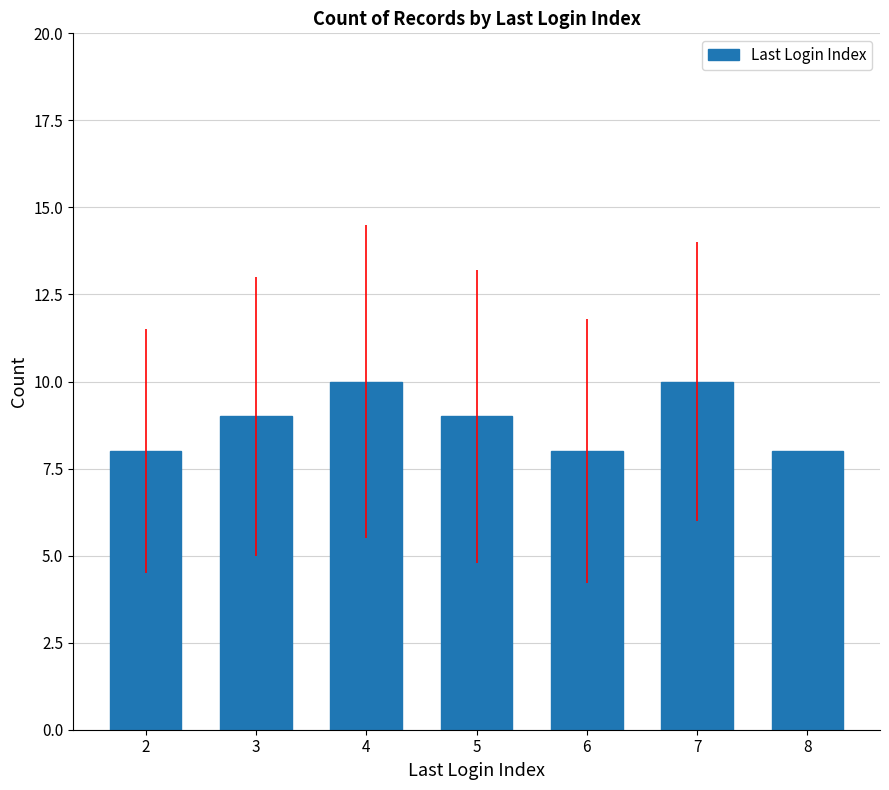

Is it true that the value at 2 is 8?

True